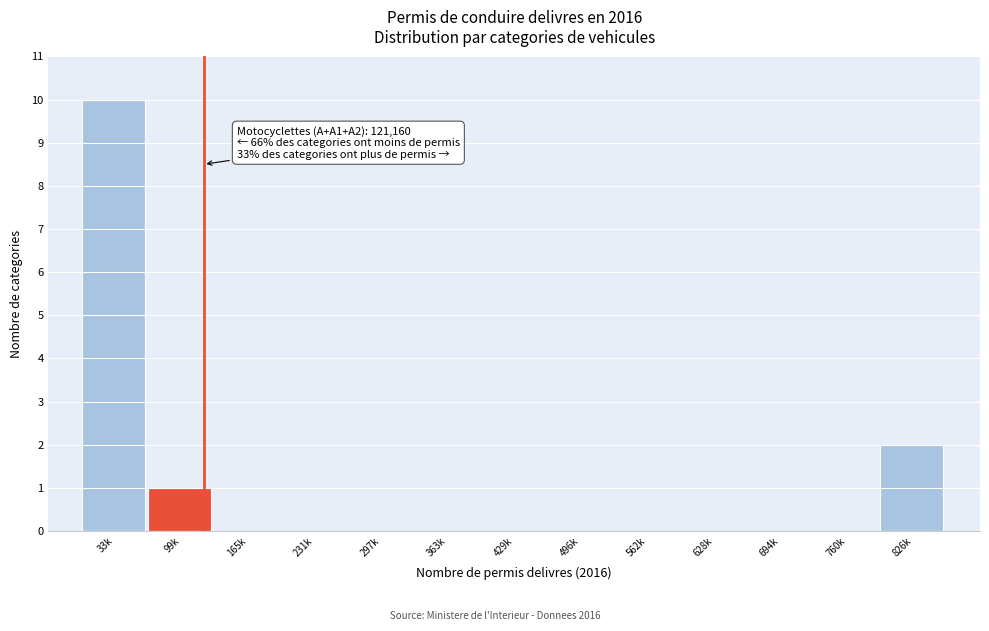

Reading left to right, what are all the values shown in this chart?

33k=10	99k=1	165k=0	231k=0	297k=0	363k=0	429k=0	496k=0	562k=0	628k=0	694k=0	760k=0	826k=2